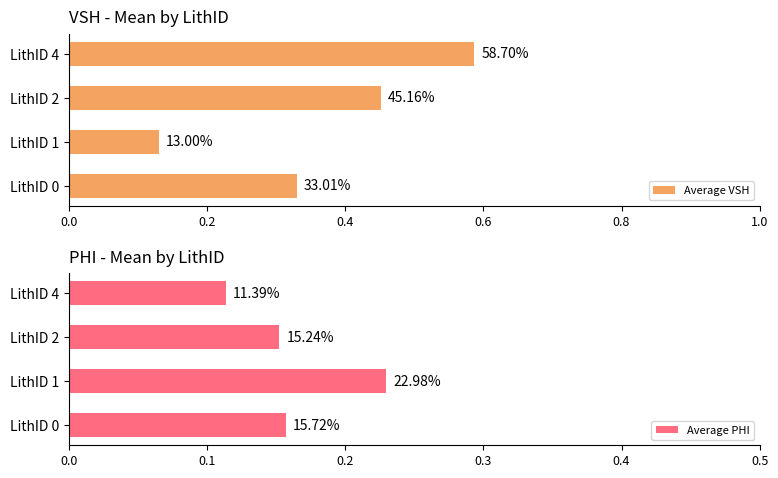

Count the Average PHI values in the range 0 to 1.

4